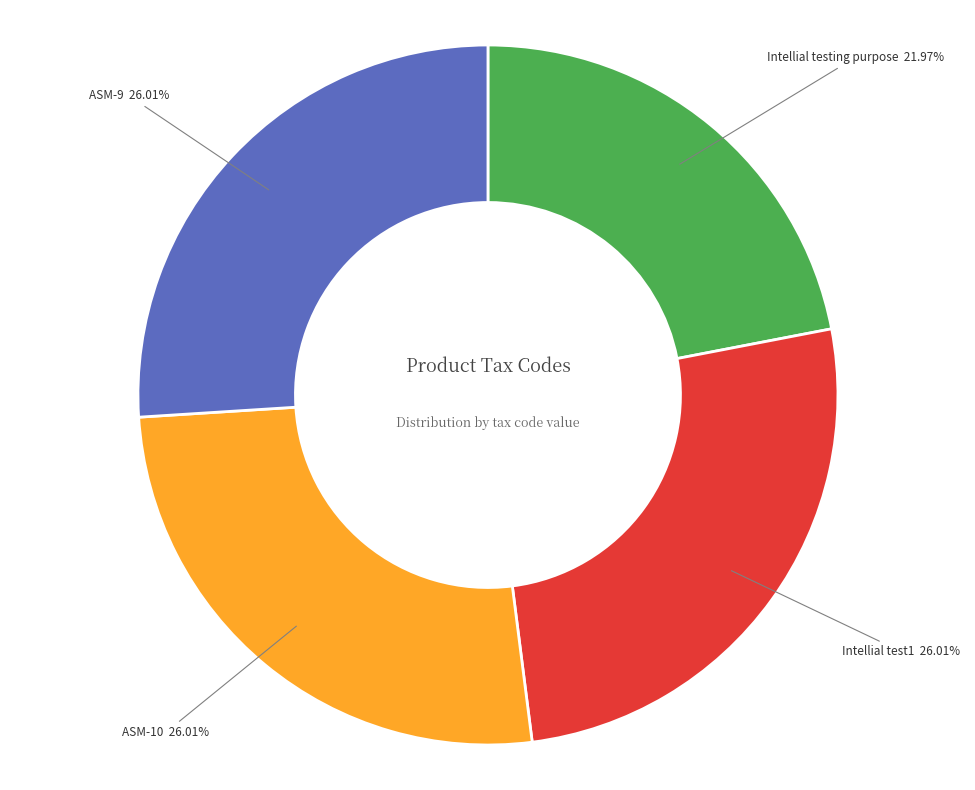

Is it true that ASM-10 is 26% of the pie?

True